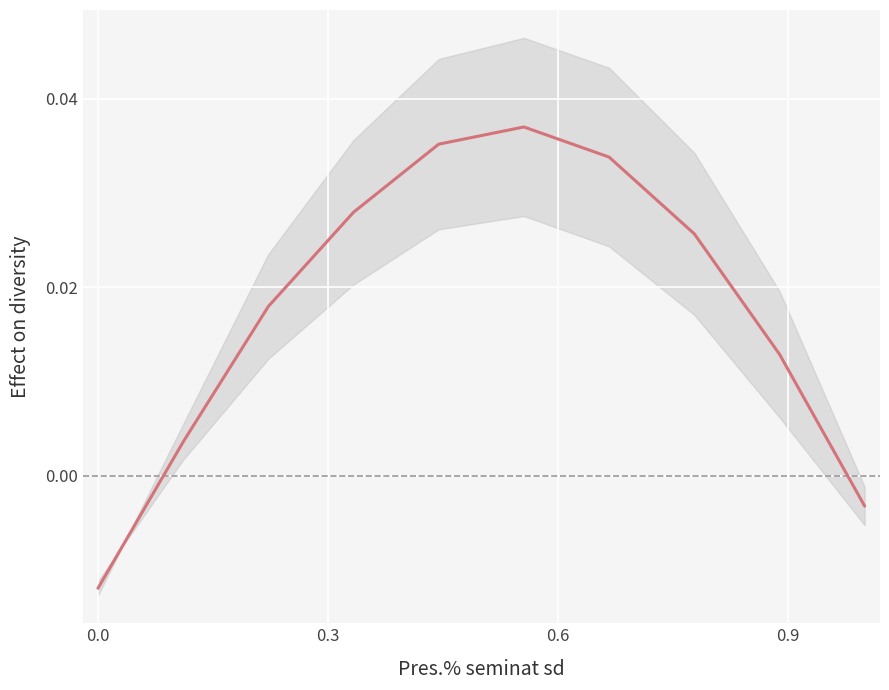

True or false: there are more than 1 points higher than both neighbors.

False